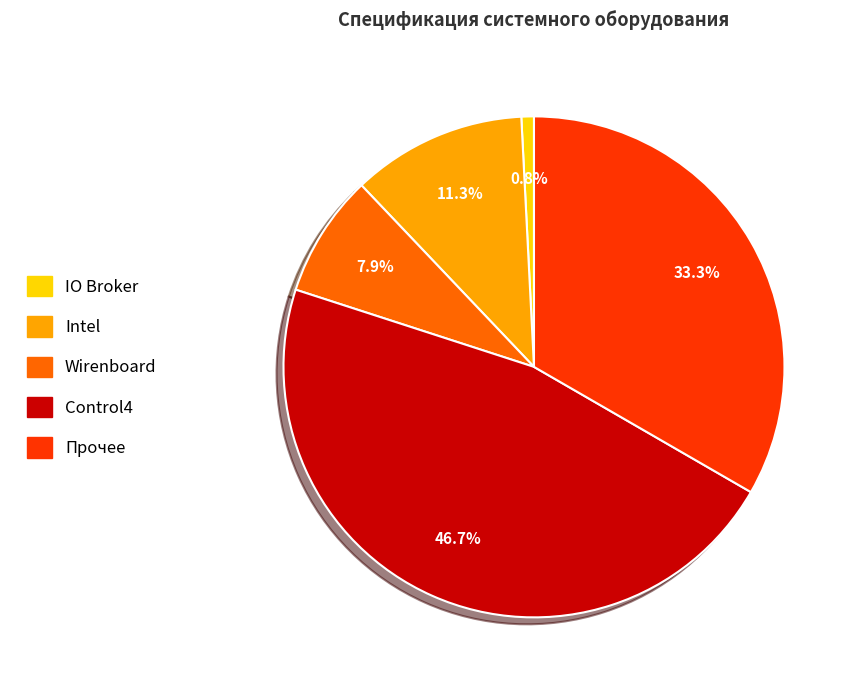

To the nearest percent, what is the average slice percentage?

20%